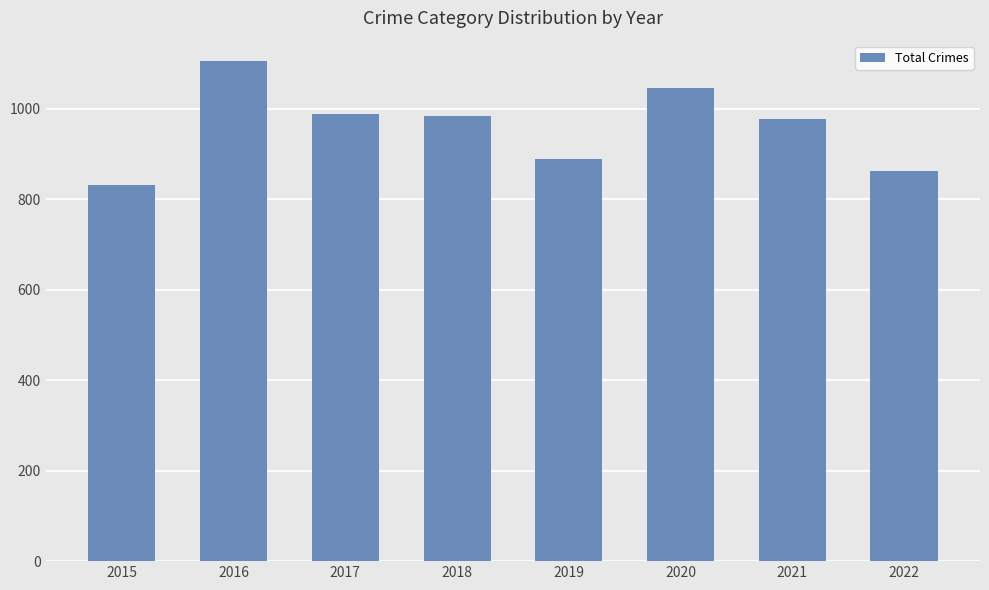

Where does the data first go above 983?

2016